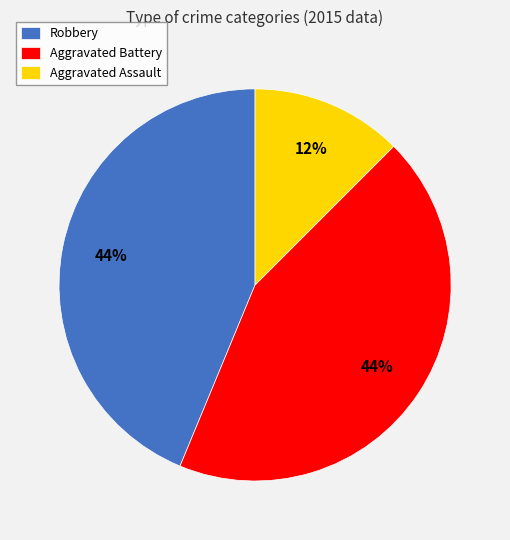

Combined, do Aggravated Assault and Robbery account for over 50%?

Yes